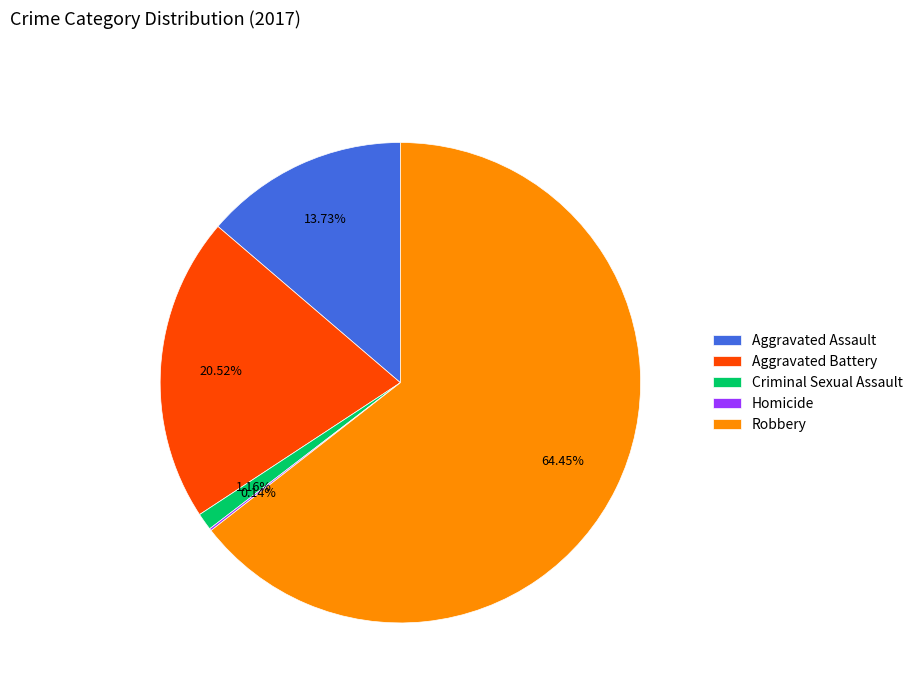

Is there any slice that represents more than half of the pie?

Yes